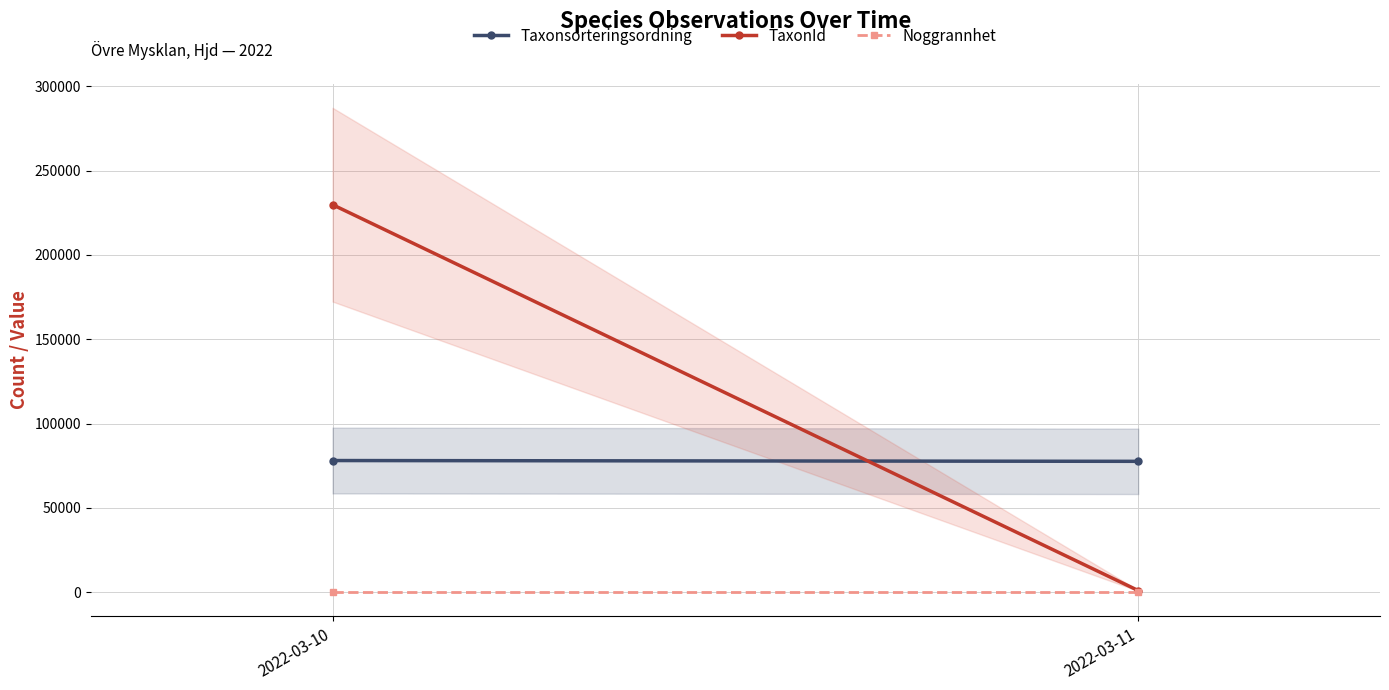

Reading left to right, extract all data points from this chart.

Taxonsorteringsordning: 2022-03-10=78072	2022-03-11=77605
TaxonId: 2022-03-10=229821	2022-03-11=967
Noggrannhet: 2022-03-10=25	2022-03-11=25